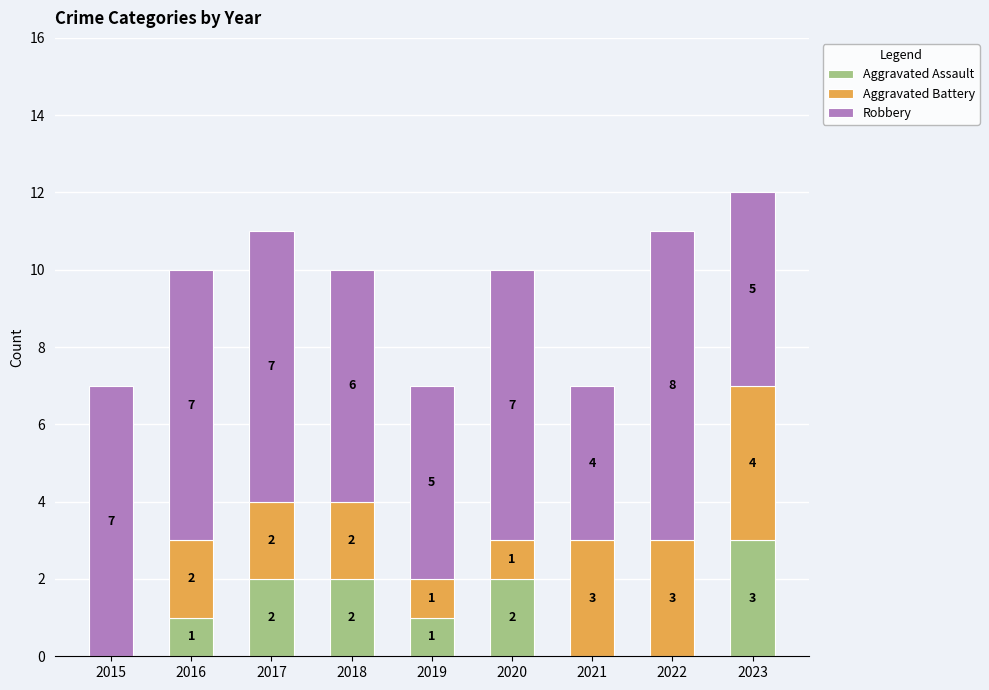

What is the maximum value for Aggravated Assault?

3